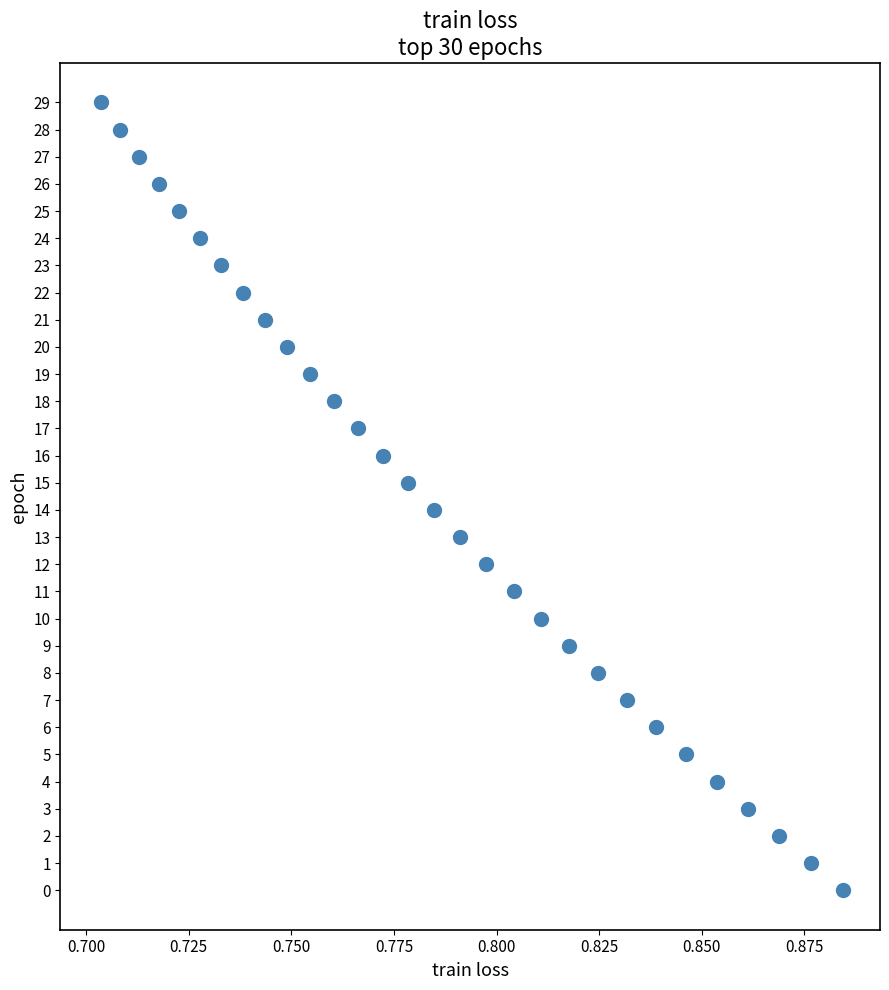

What is the range of Y values (max minus min)?

29